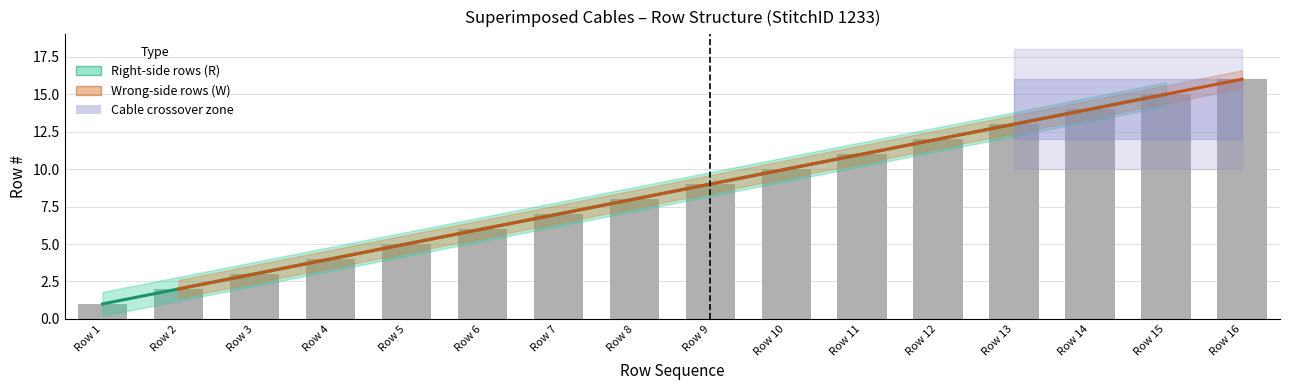

What is the difference between the maximum and minimum values in the Wrong-side rows (W) series?

14